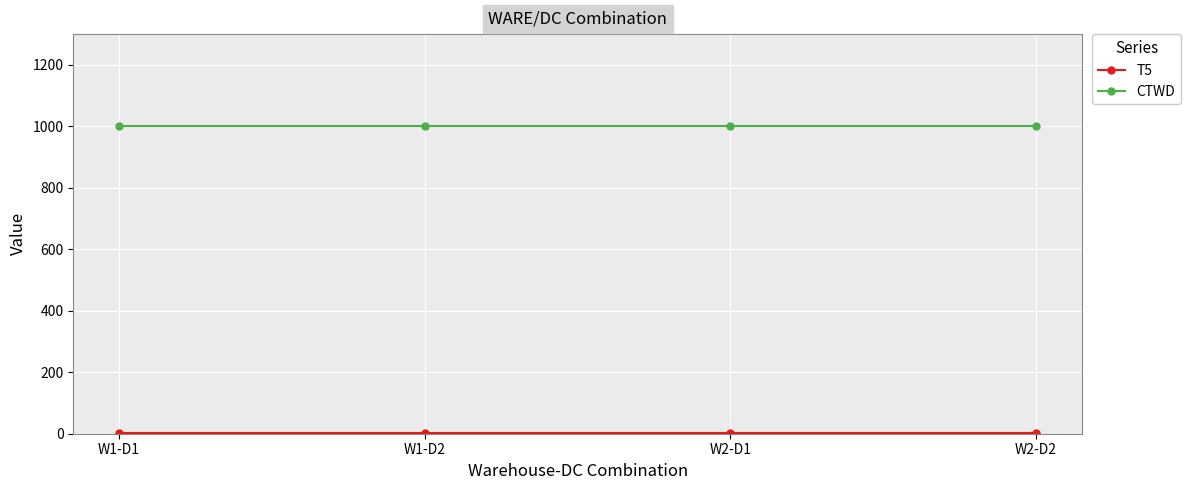

What is the sum of all CTWD values?

4000